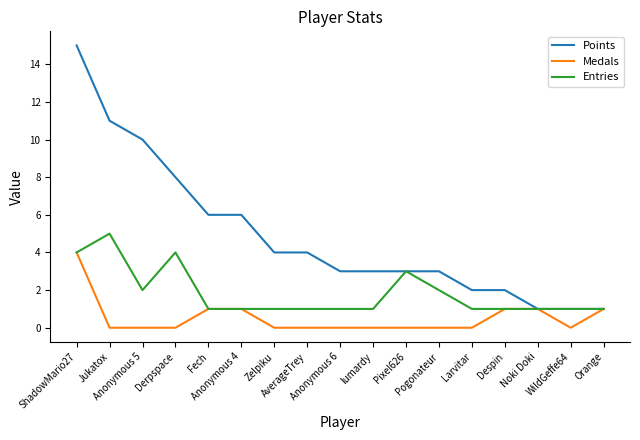

Which series has the largest total across all categories?

Points